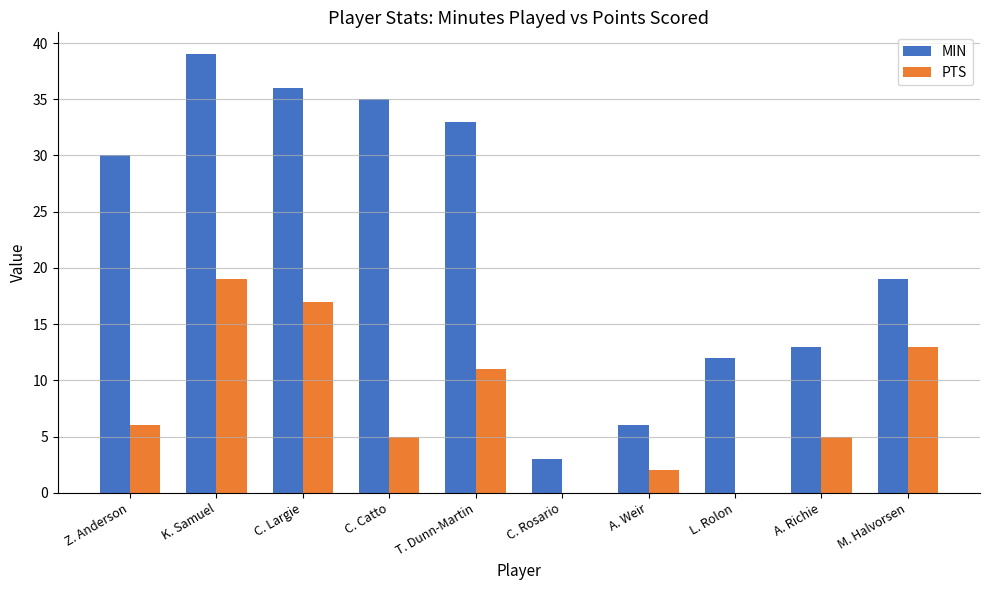

At which label is MIN closest to 21?

M. Halvorsen